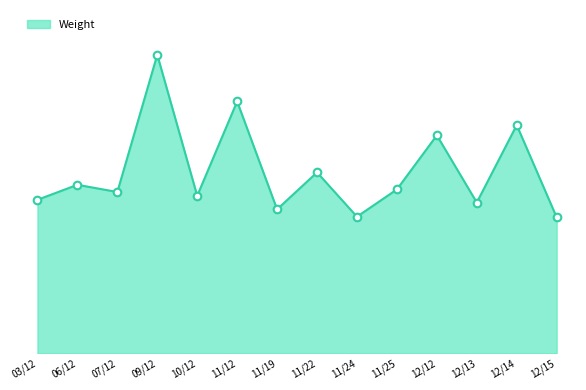

Is this an area chart (filled region under the line)?

Yes